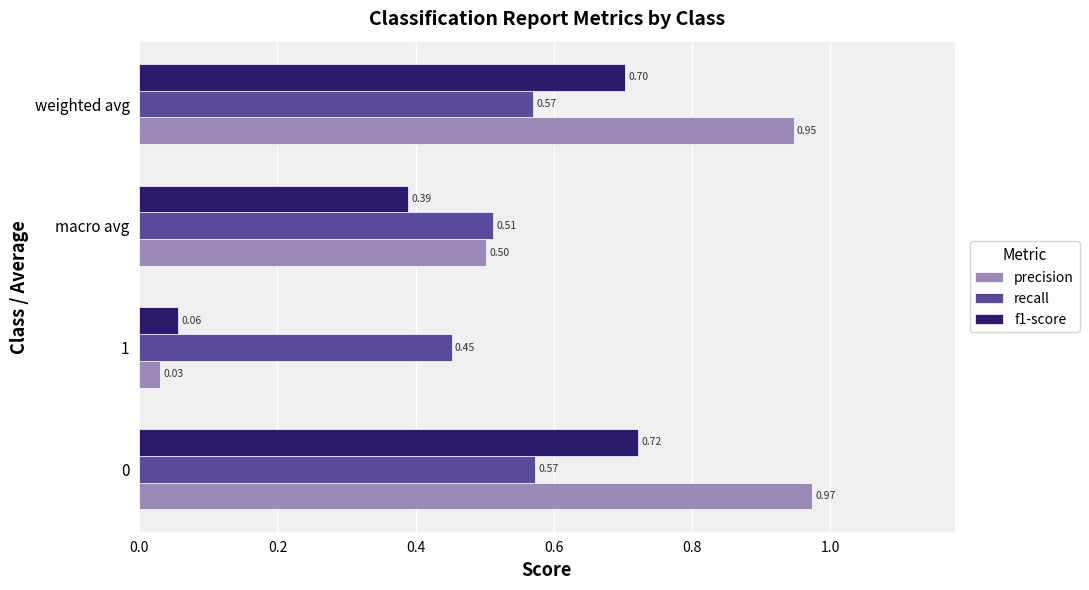

Rank the series by their maximum value, from highest to lowest.

precision, f1-score, recall